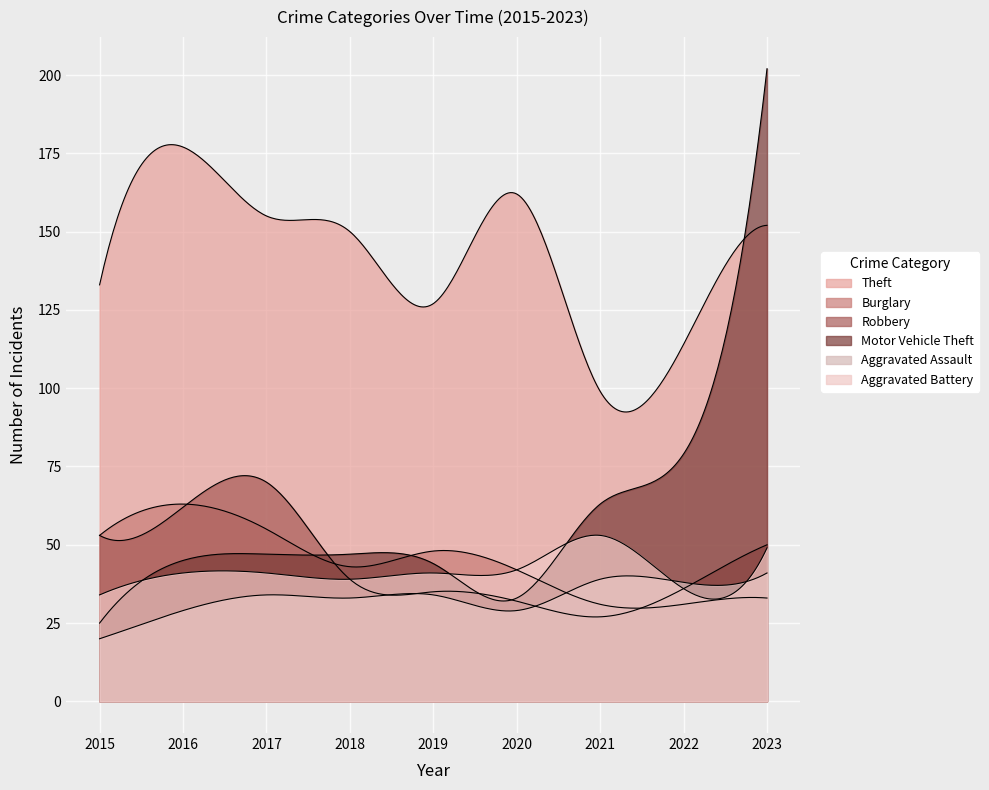

Between 2017 and 2021, which is larger?

2017